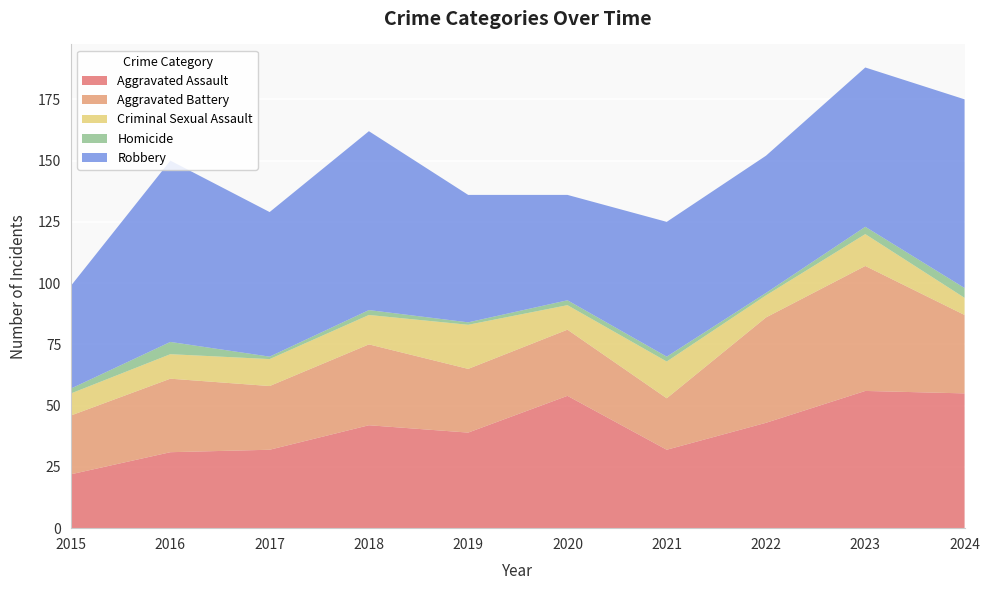

Reading left to right, what are all the values shown in this chart?

Aggravated Assault: 22	31	32	42	39	54	32	43	56	55
Aggravated Battery: 24	30	26	33	26	27	21	43	51	32
Criminal Sexual Assault: 9	10	11	12	18	10	15	9	13	7
Homicide: 2	5	1	2	1	2	2	1	3	4
Robbery: 42	74	59	73	52	43	55	56	65	77